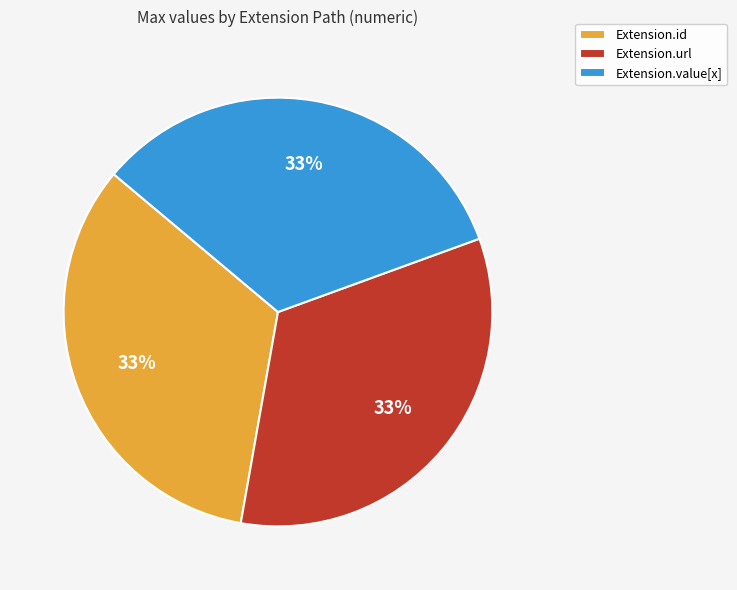

How many slices are in this pie chart?

3